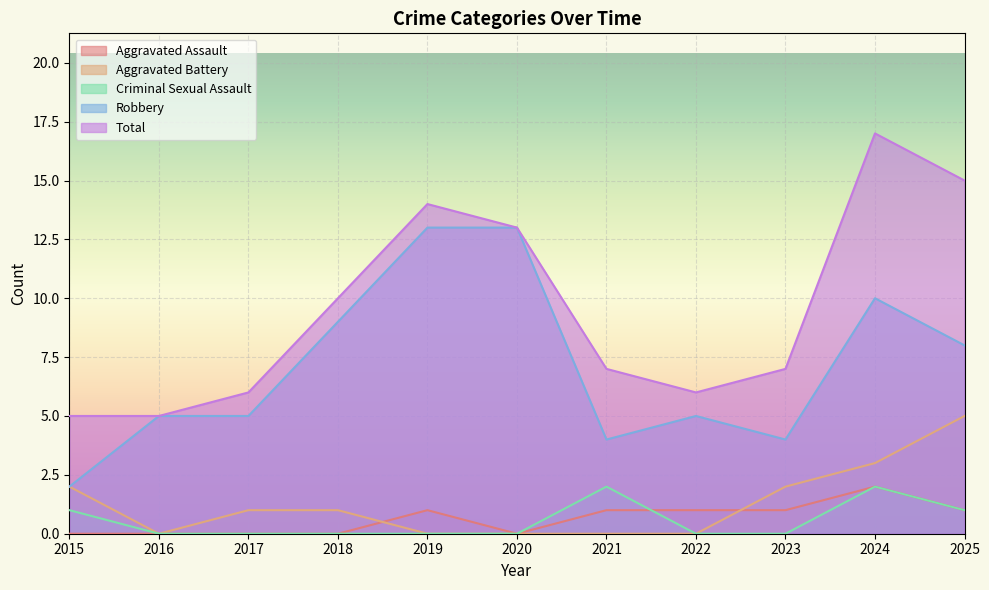

True or false: Aggravated Battery and Criminal Sexual Assault cross at least once.

False